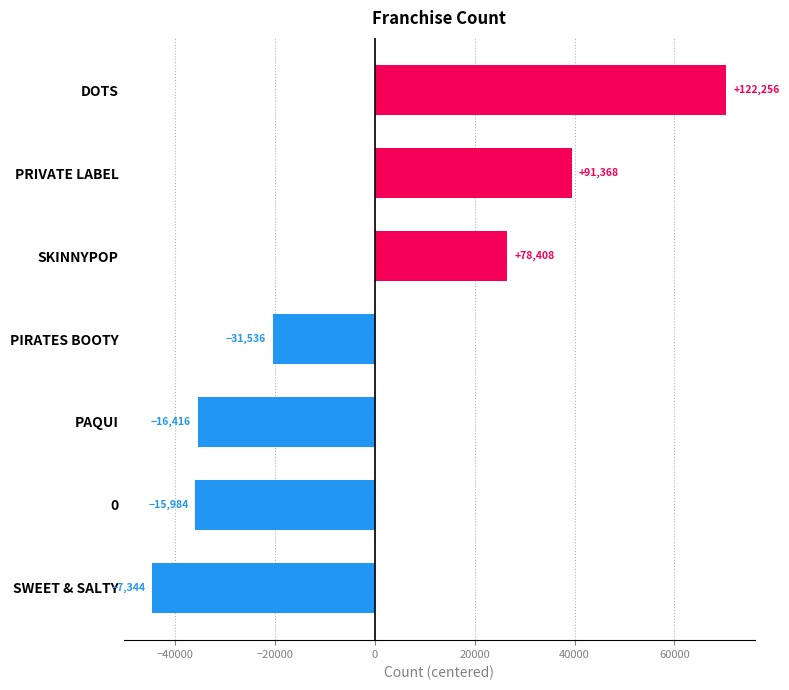

Does the chart contain any negative values?

Yes